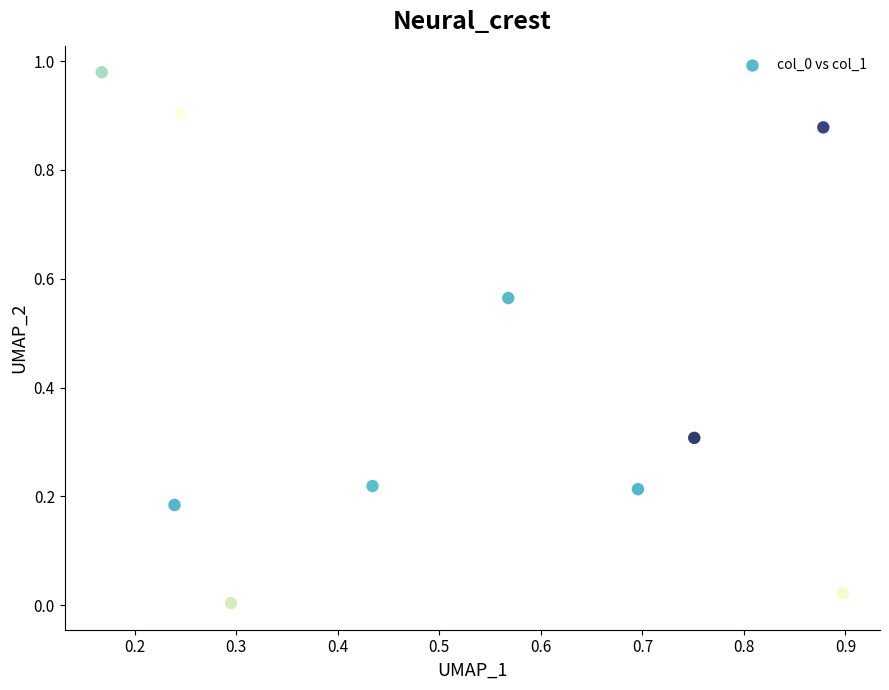

What is the average Y value?

0.4